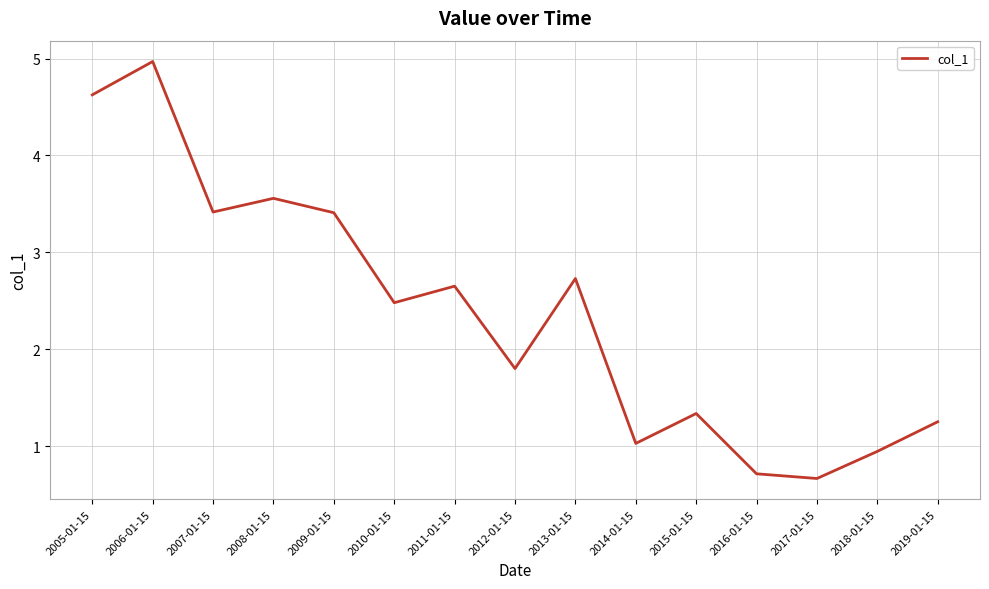

What is the sum of all values?

35.6